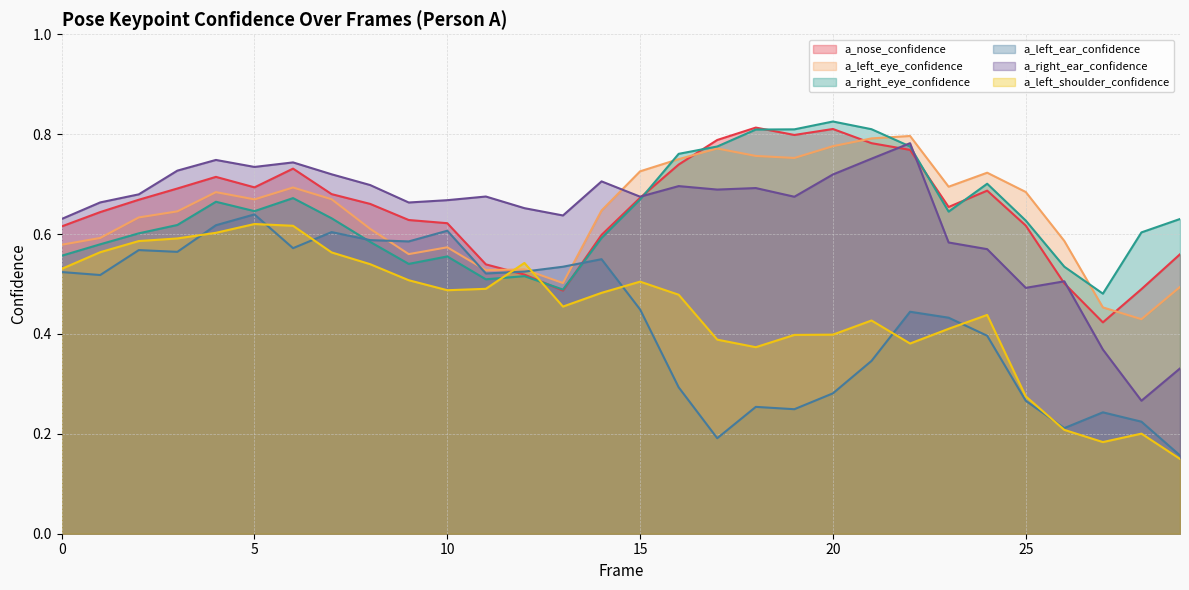

Rank the series by their maximum value, from highest to lowest.

a_right_eye_confidence, a_nose_confidence, a_left_eye_confidence, a_right_ear_confidence, a_left_ear_confidence, a_left_shoulder_confidence